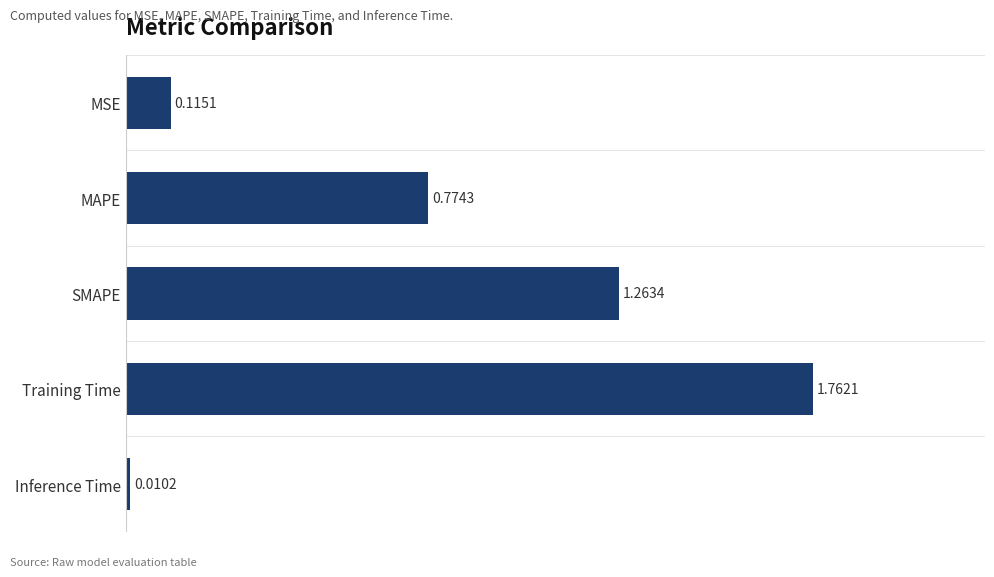

Which category has the lowest value across all series?

Inference Time